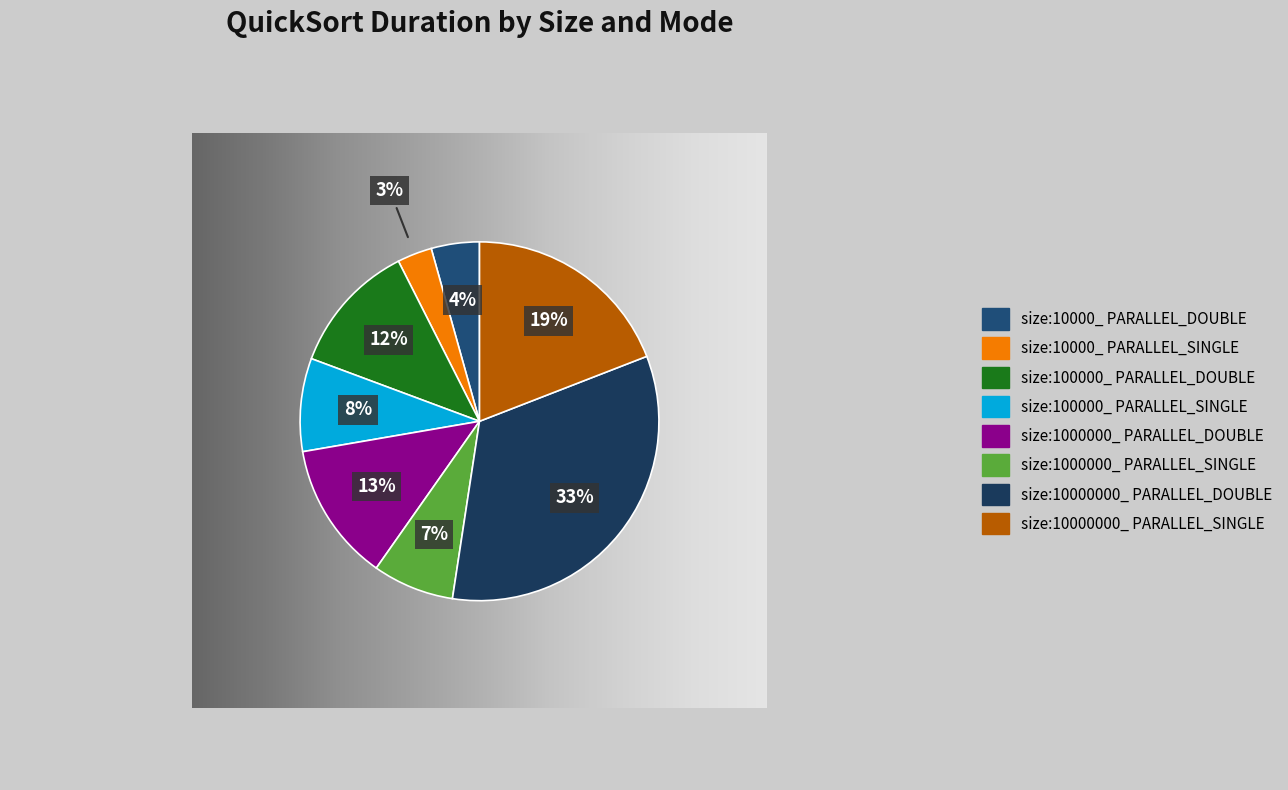

How many slices are in this pie chart?

8